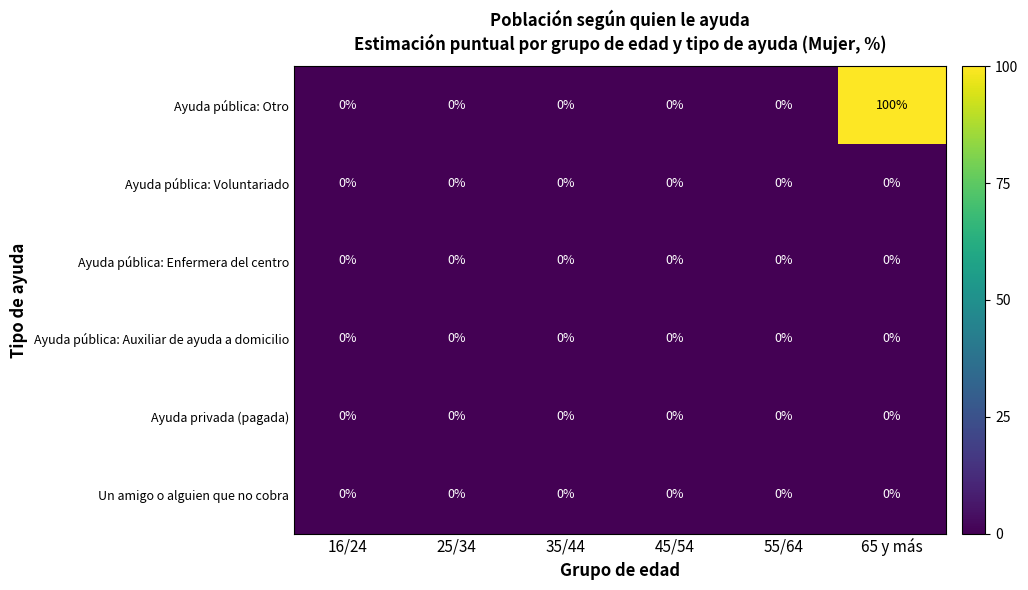

Which series has the largest total across all categories?

Ayuda pública: Otro